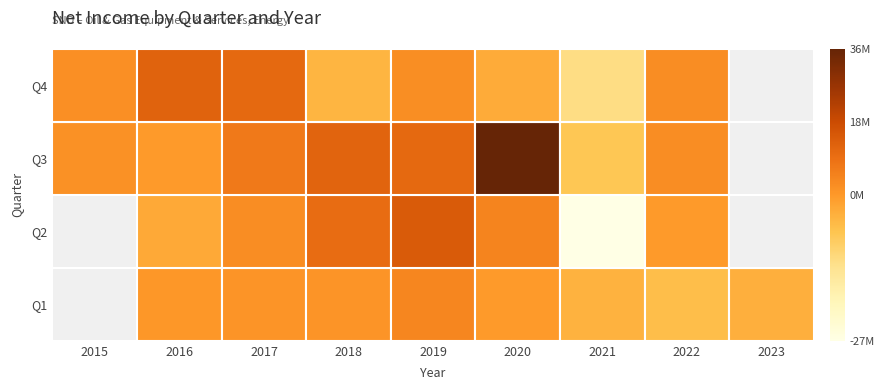

What is the spread (max minus min) of values at Q3?

43544000